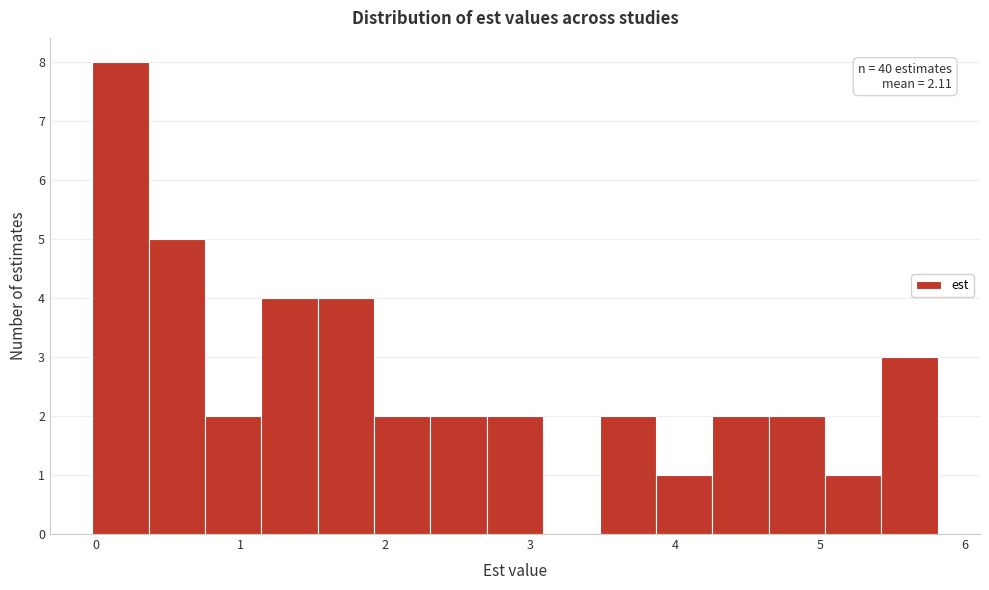

Read against the x-axis, roughly where is the centre of the tallest bar?

0.2